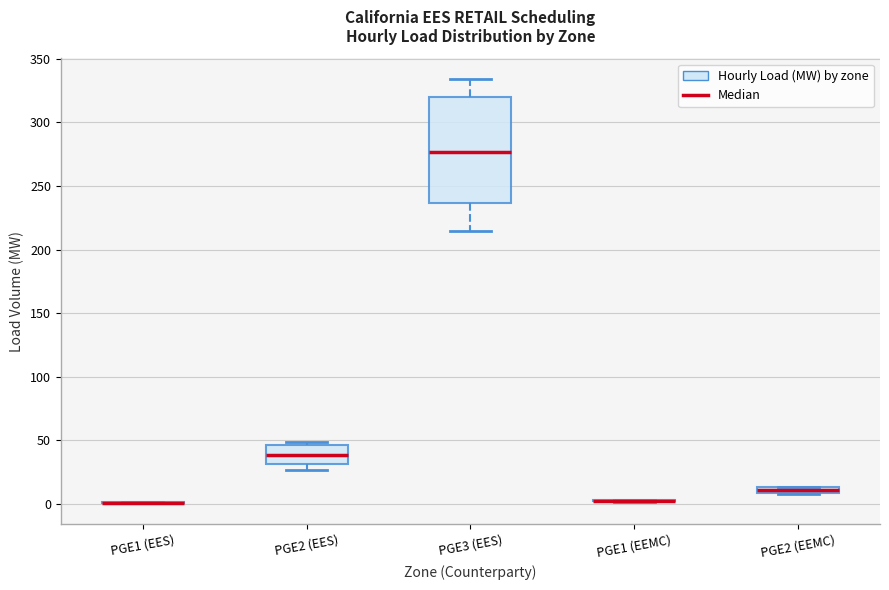

Which box is the tallest, from its lower edge to its upper edge?

PGE3 (EES)